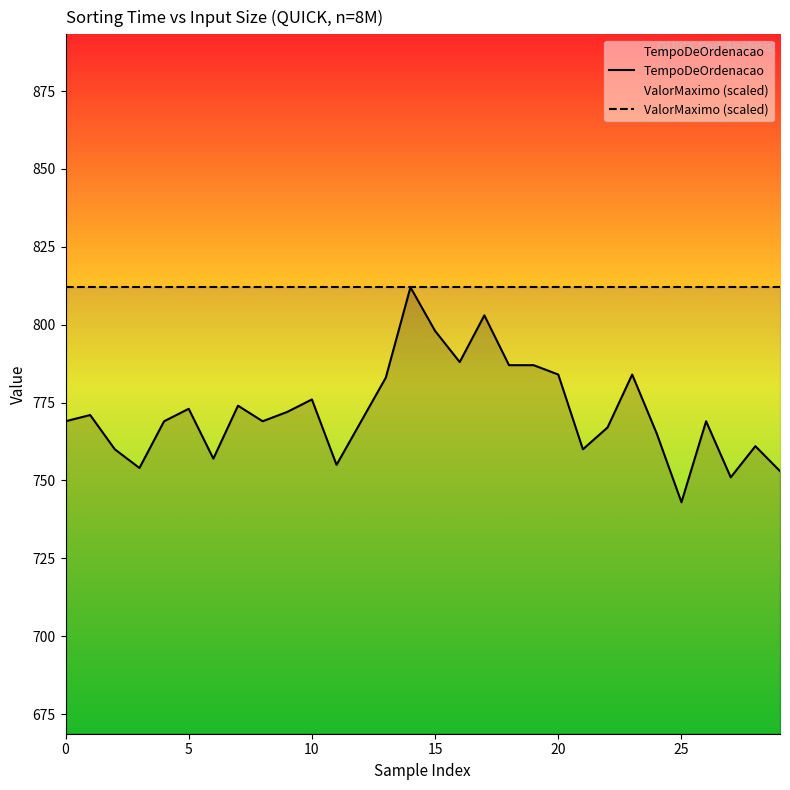

What is the greatest value displayed?

812